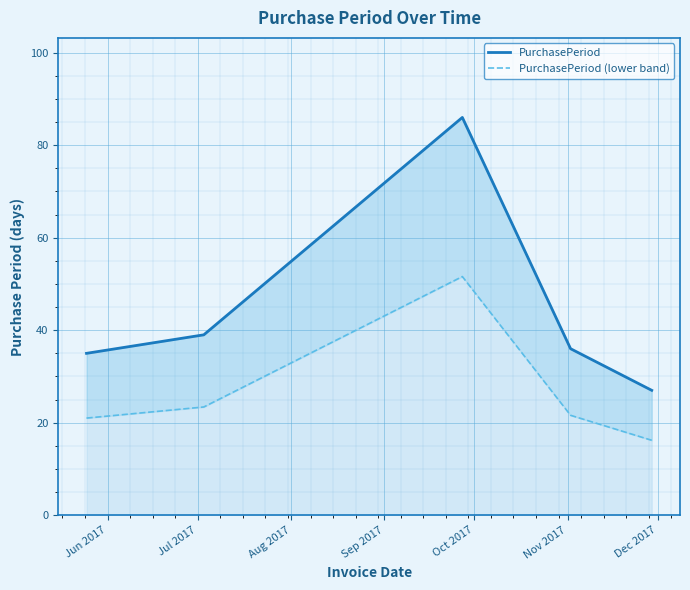

At which label is PurchasePeriod (lower band) closest to 33?

Jul 2017